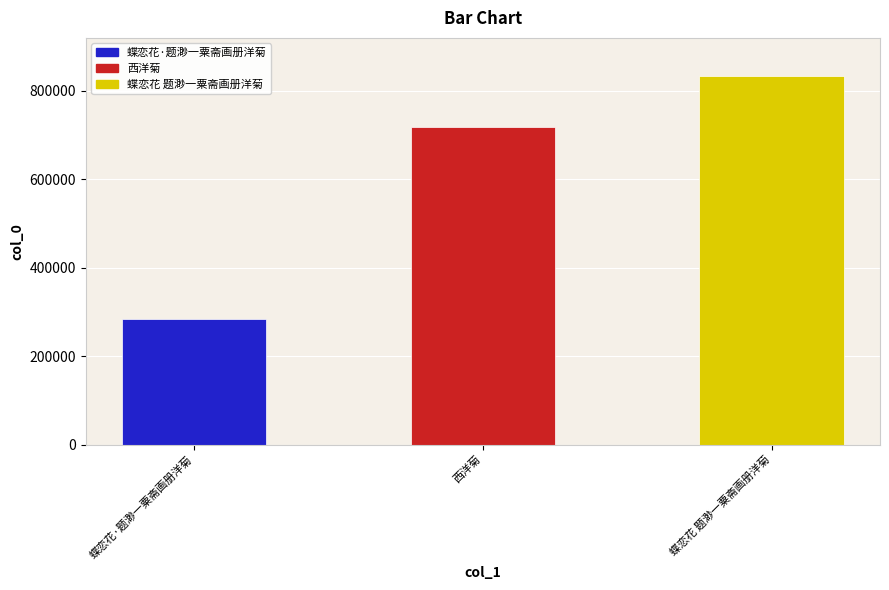

Reading left to right, extract all data points from this chart.

283486	718027	834588